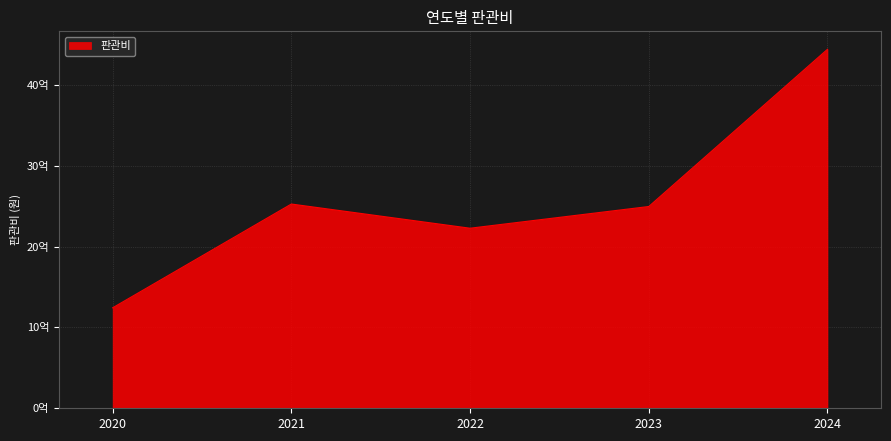

Does the chart display data point markers on the line(s)?

No